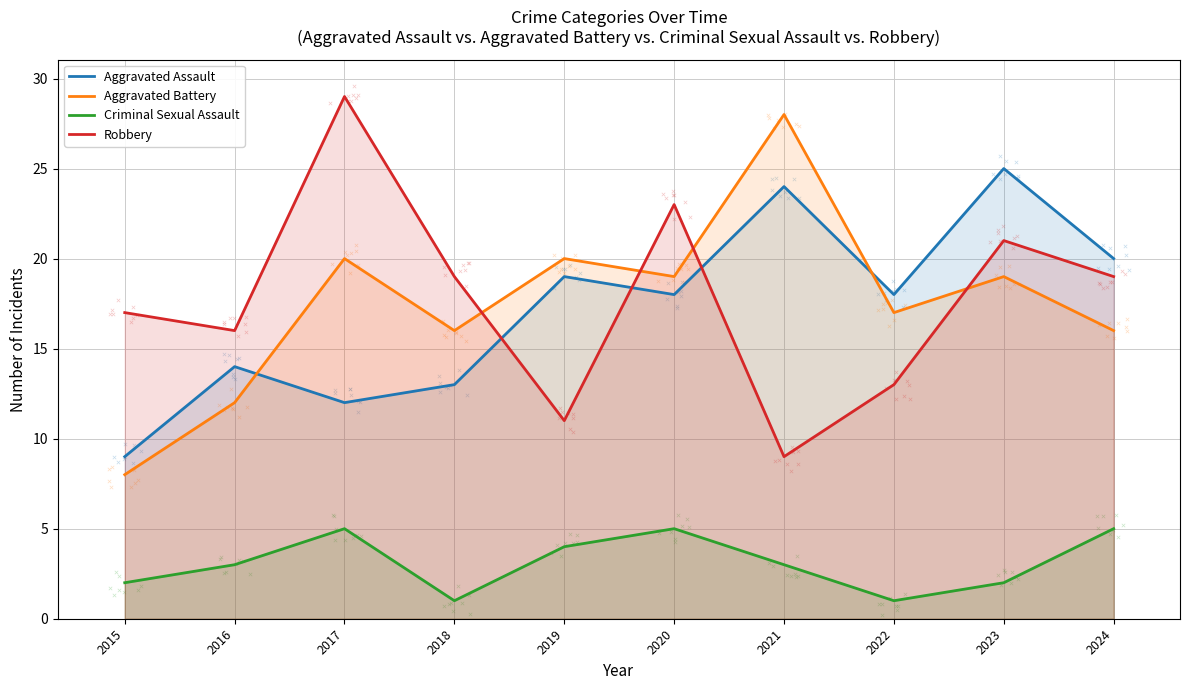

Which series has the widest spread of Y values?

Aggravated Battery